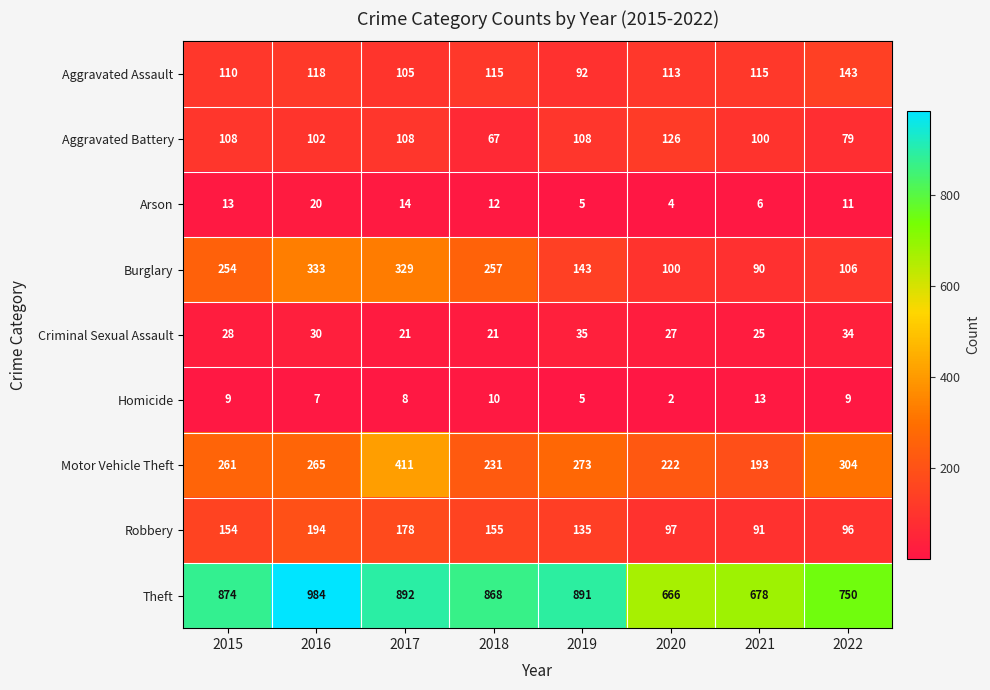

What is the difference between the highest and lowest values at 2018?

858